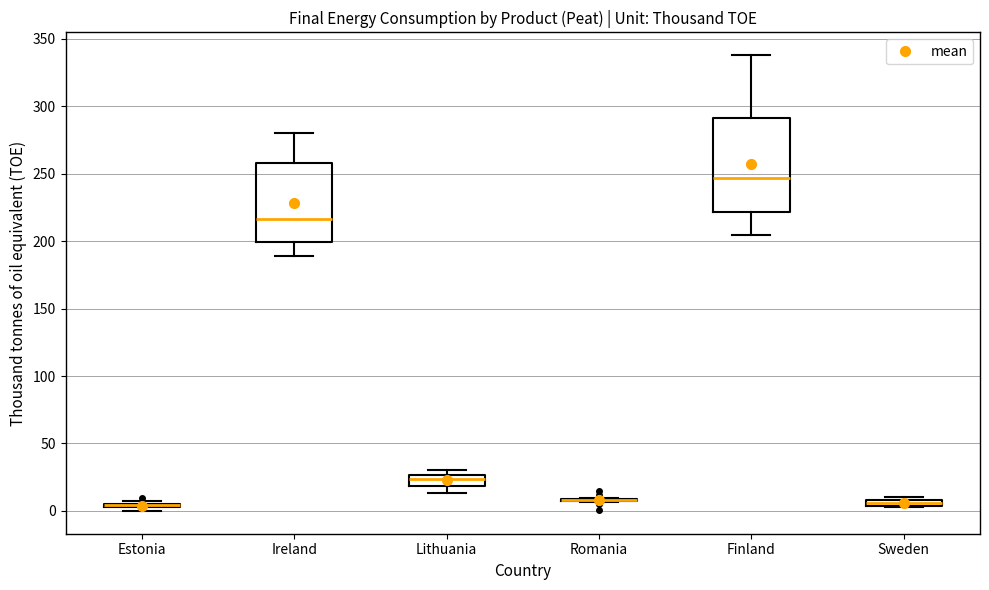

Which box is the tallest, from its lower edge to its upper edge?

Finland